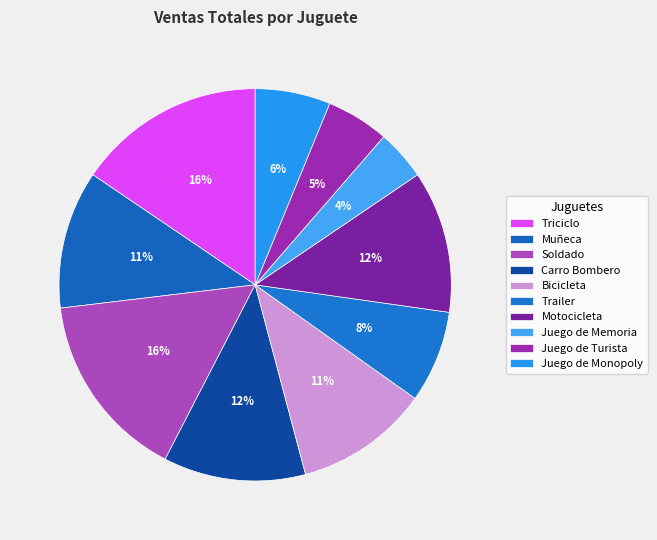

Rank the categories by value from highest to lowest.

Triciclo, Soldado, Carro Bombero, Motocicleta, Muñeca, Bicicleta, Trailer, Juego de Monopoly, Juego de Turista, Juego de Memoria